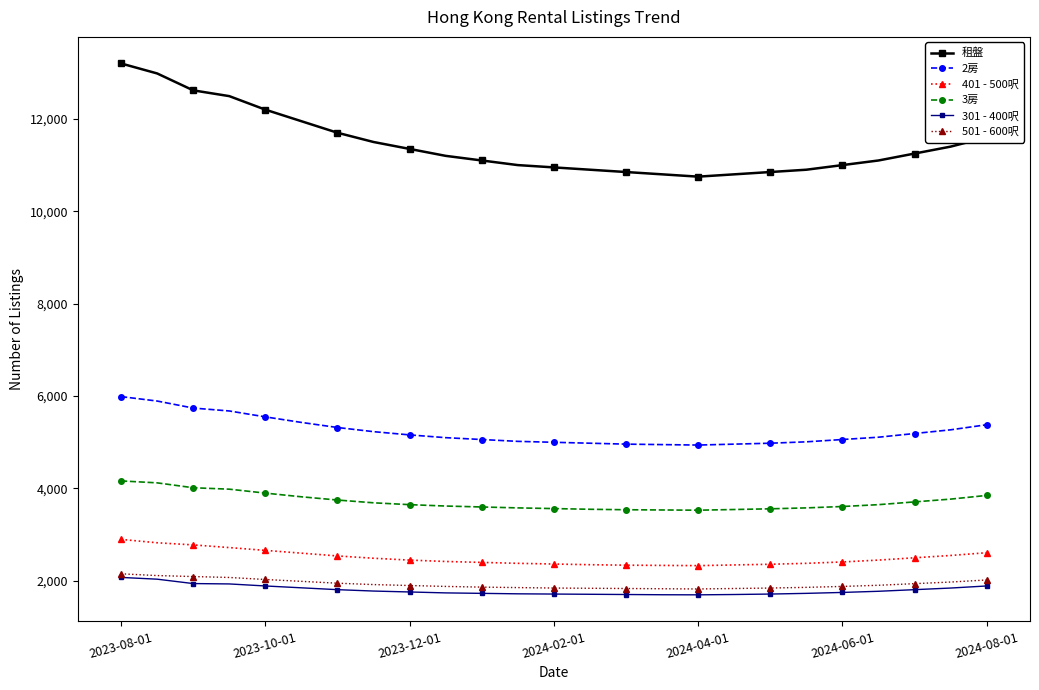

True or false: 401 - 500呎 and 501 - 600呎 intersect in this chart.

False